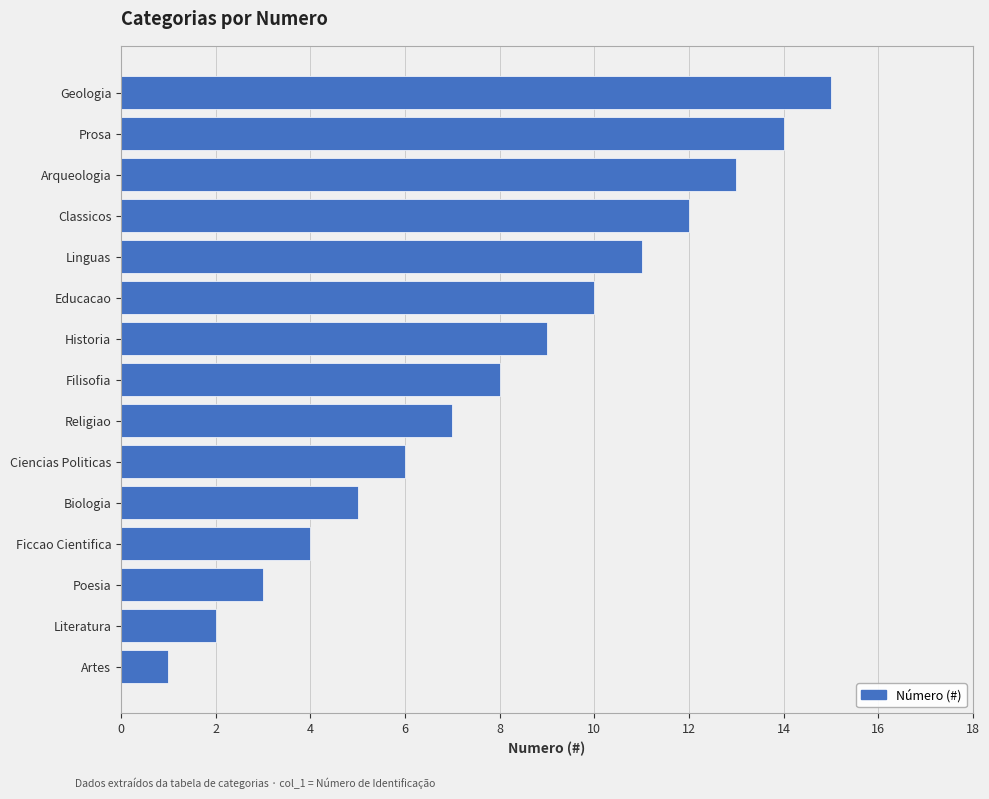

Which label corresponds to the largest value in the chart?

Geologia